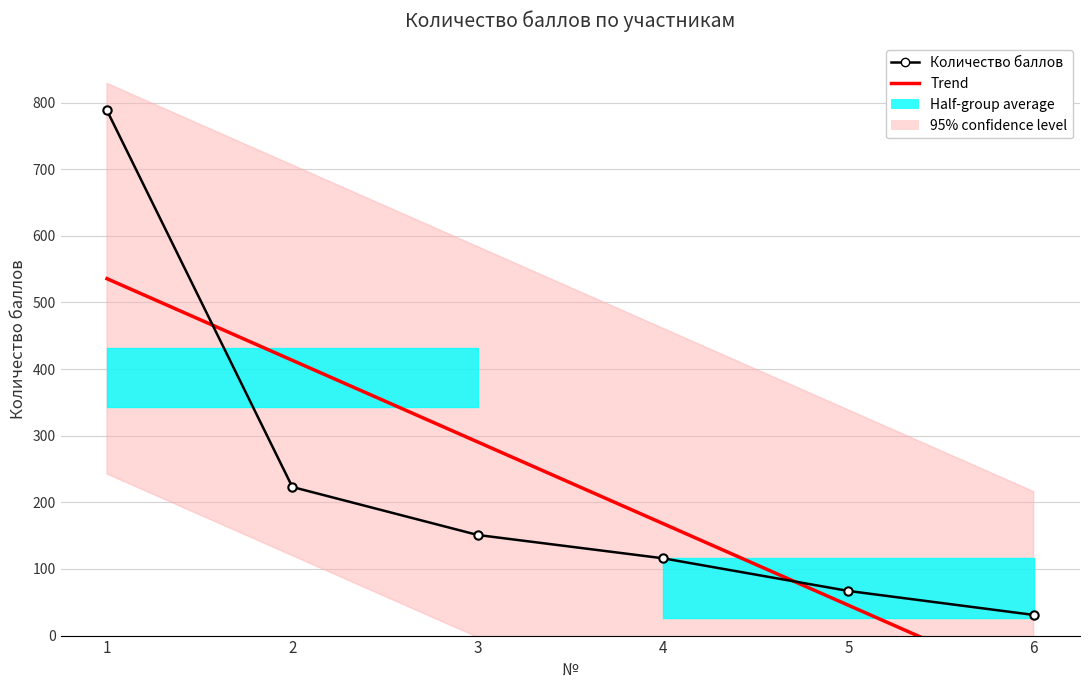

Reading left to right, transcribe all the data shown in this chart.

Trend: 535.6	413.1	290.6	168.1	45.6	-77.0
Количество баллов: 788.0	223.0	151.0	116.0	67.0	31.0